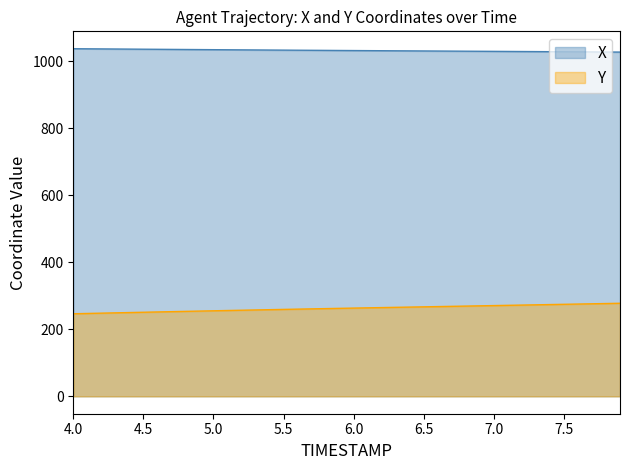

Which category has the lowest value across all series?

4.0